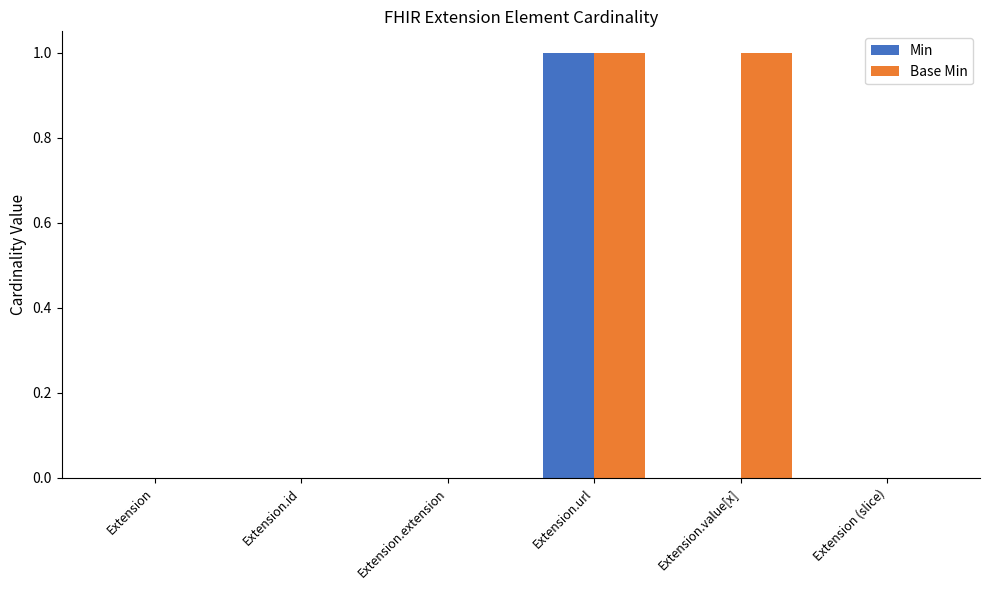

Reading left to right, extract all data points from this chart.

Min: Extension=0	Extension.id=0	Extension.extension=0	Extension.url=1	Extension.value[x]=0	Extension (slice)=0
Base Min: Extension=0	Extension.id=0	Extension.extension=0	Extension.url=1	Extension.value[x]=1	Extension (slice)=0